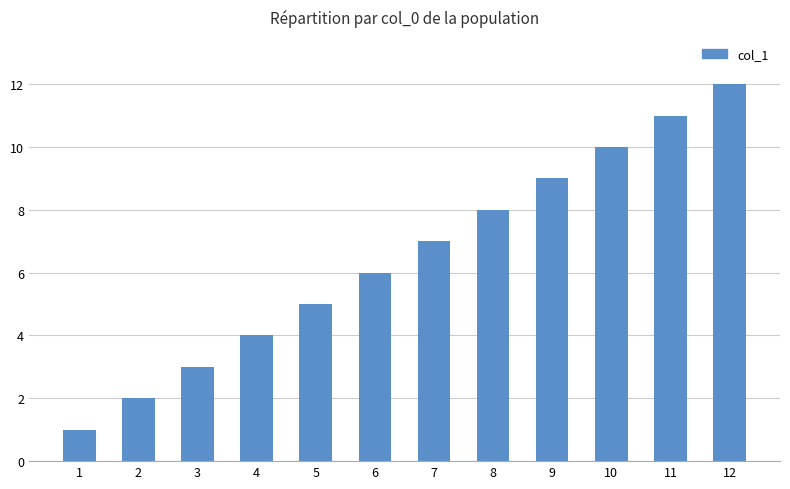

What value does the data have at 7?

7